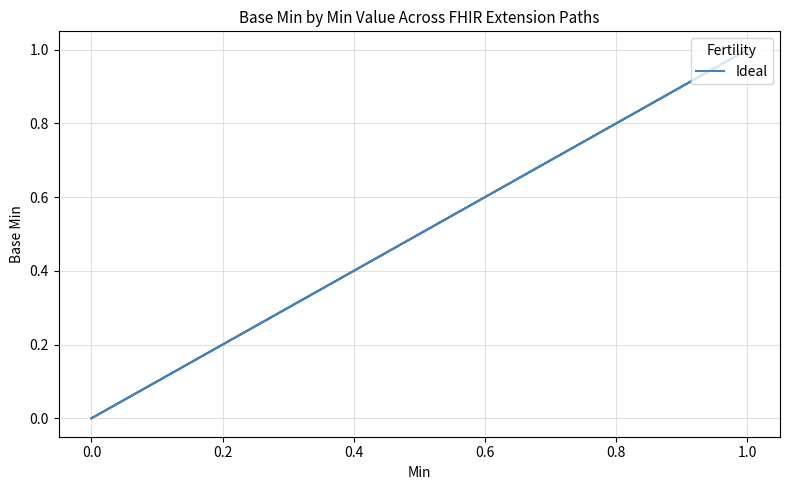

Is it true that the value at 0.0 is 0?

False